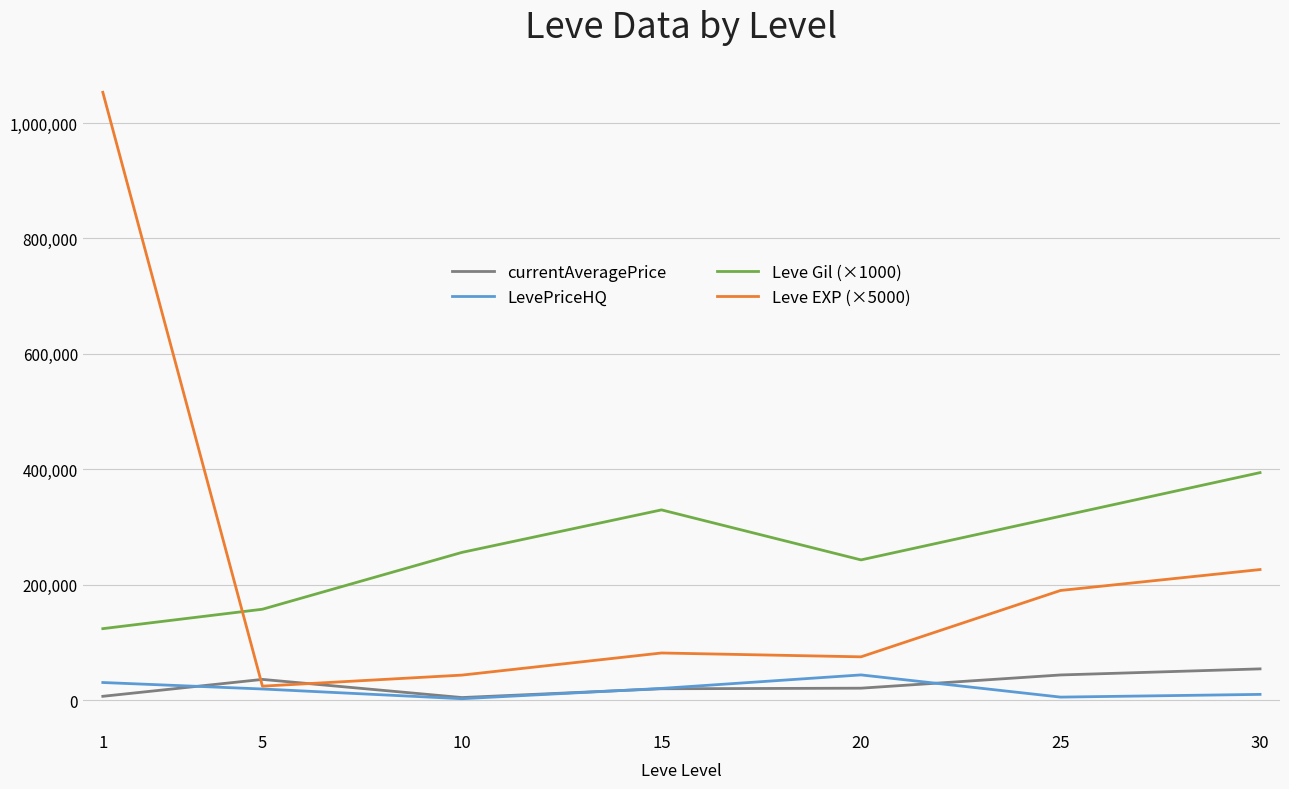

What is the difference between the second highest and second lowest values in the Leve Gil (×1000) series?

172166.7